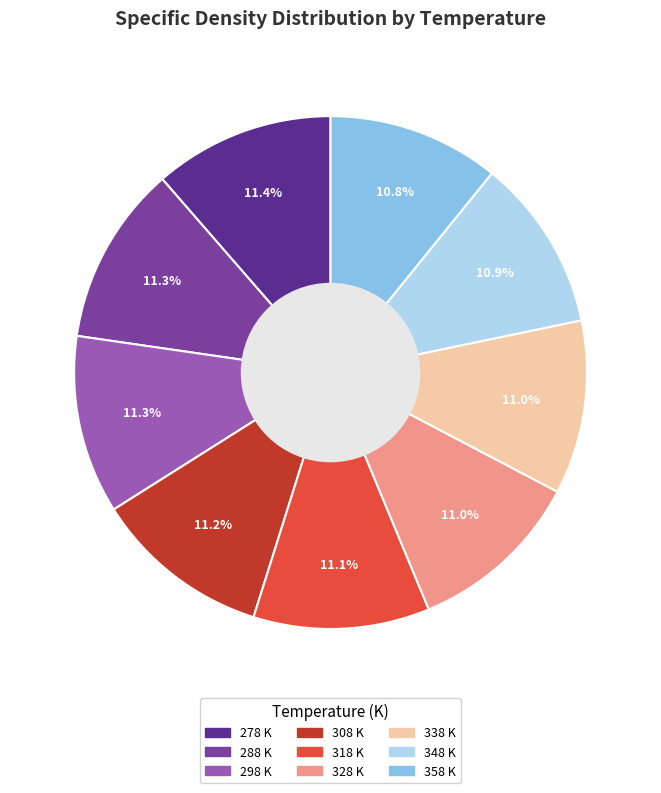

Does 338 K account for over 50% of the chart?

No